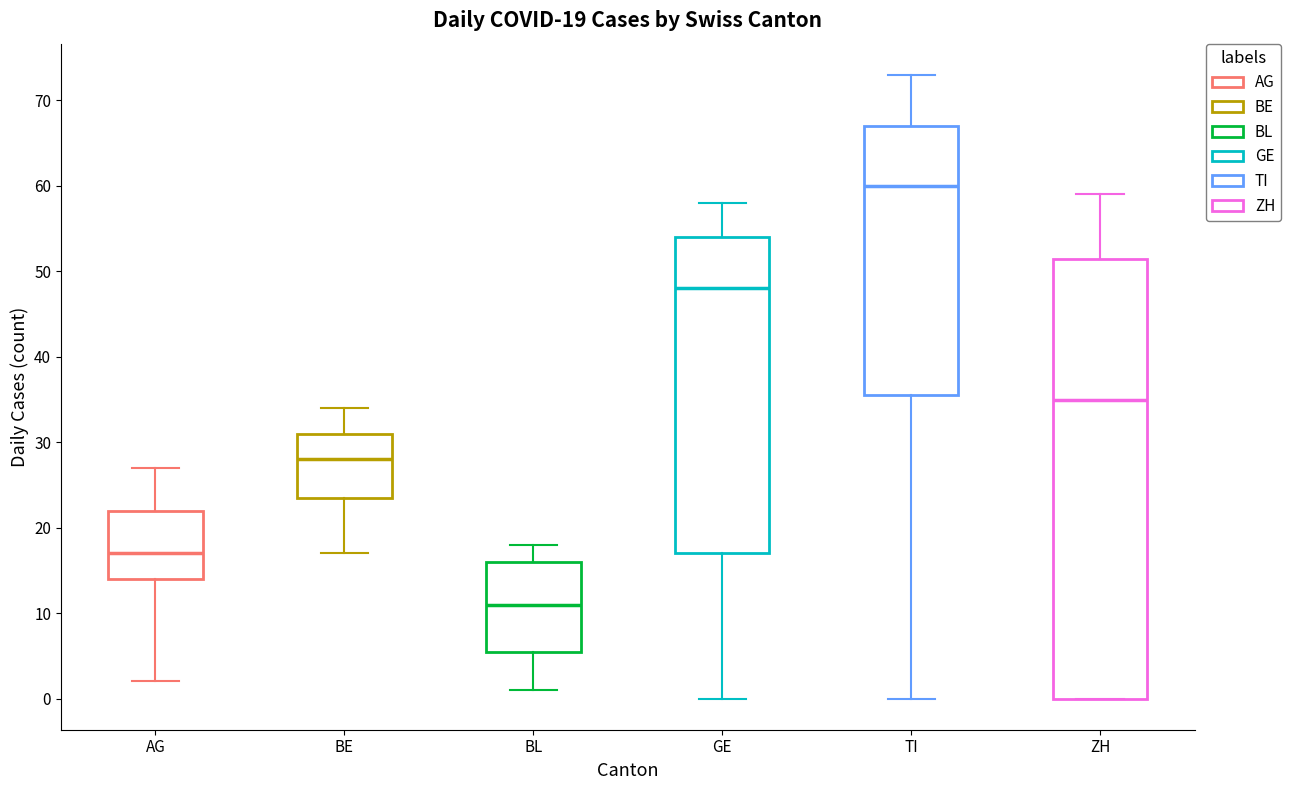

Comparing the boxes themselves (not the whiskers), which one is the tallest?

ZH